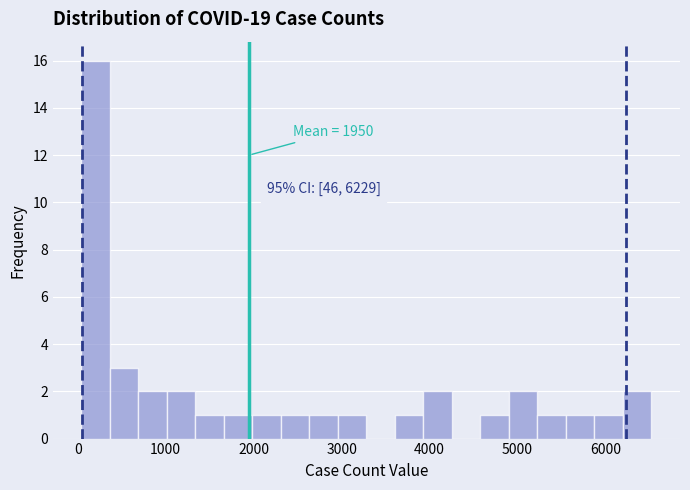

Around what value on the x-axis is the tallest bar? Give the approximate position of its centre, as read against the axis.

200